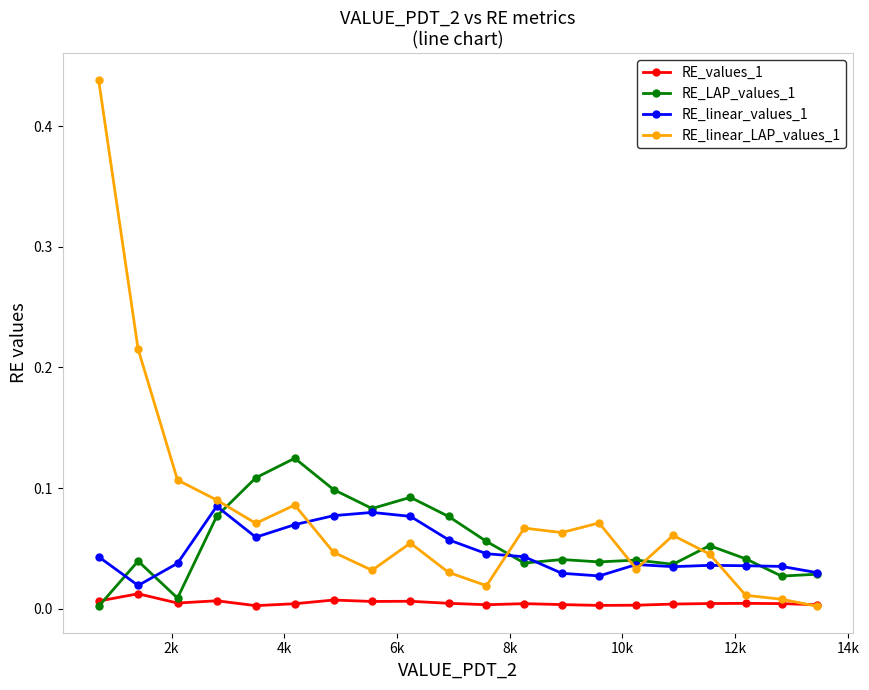

True or false: RE_linear_values_1 has more than 1 points higher than both neighbors.

True